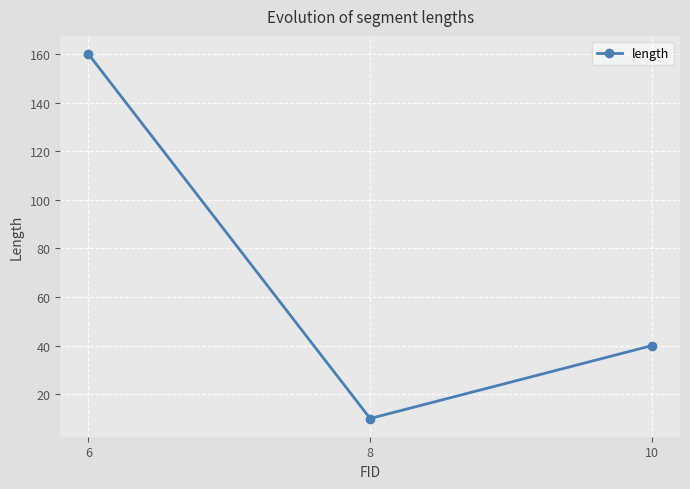

Reading left to right, list all the values displayed in this chart.

160	10	40